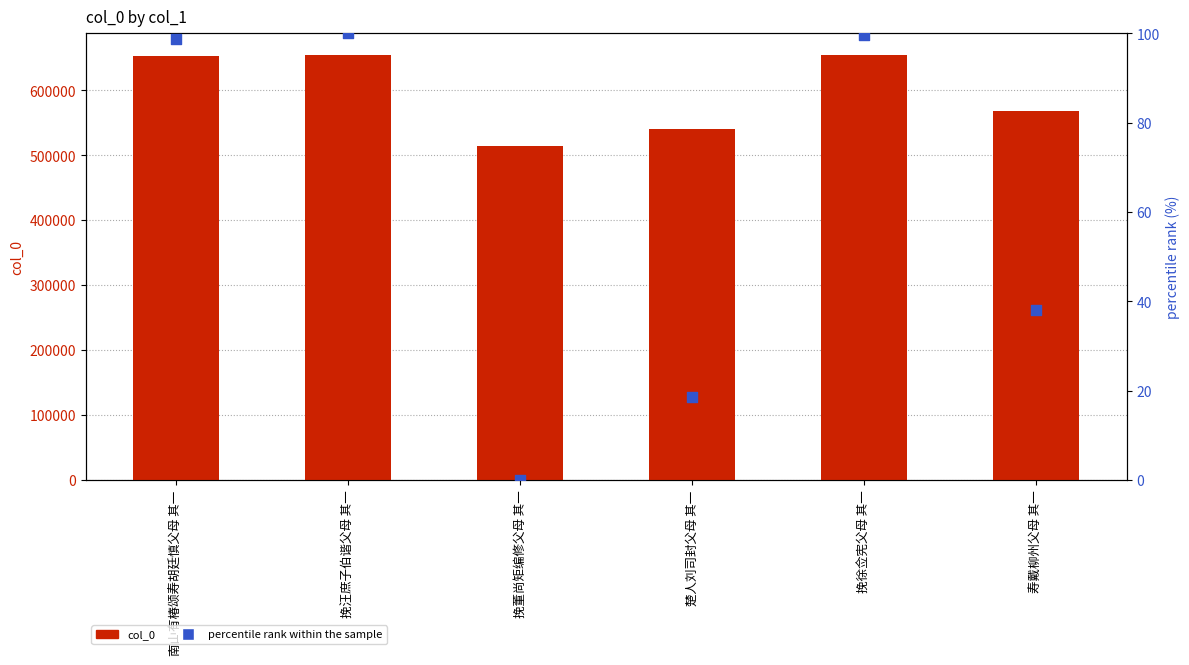

Which series has the widest spread of Y values?

col_0